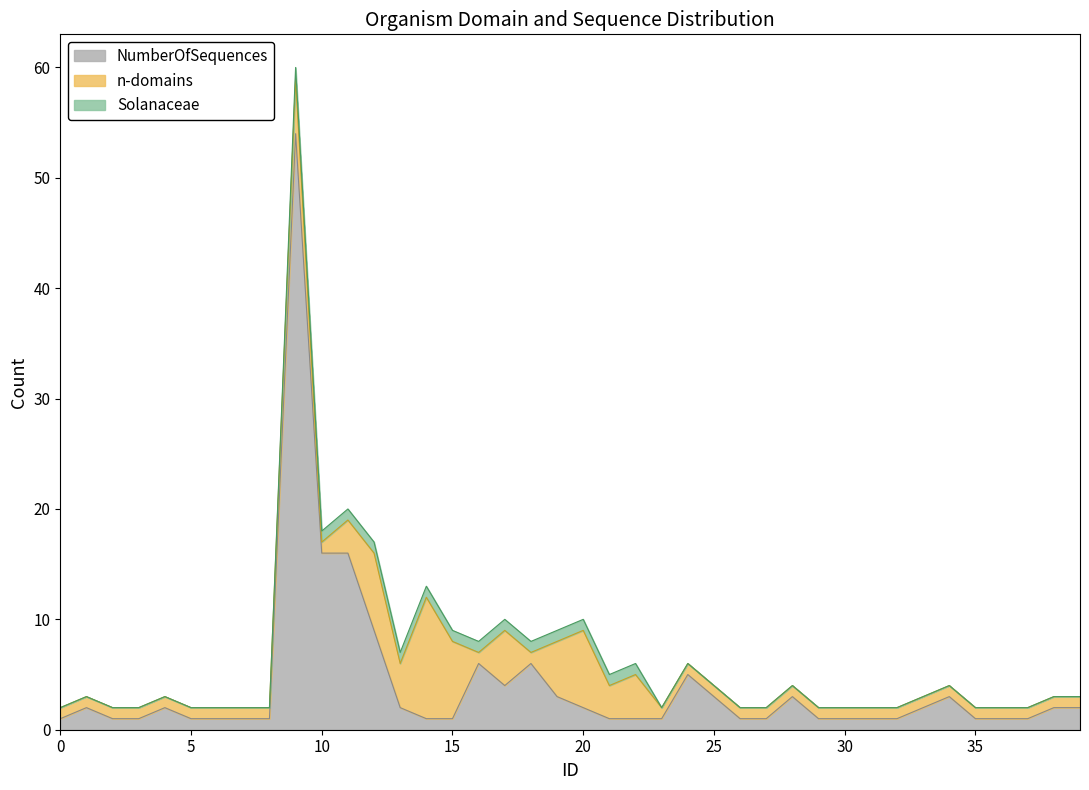

What is the greatest value displayed?

54